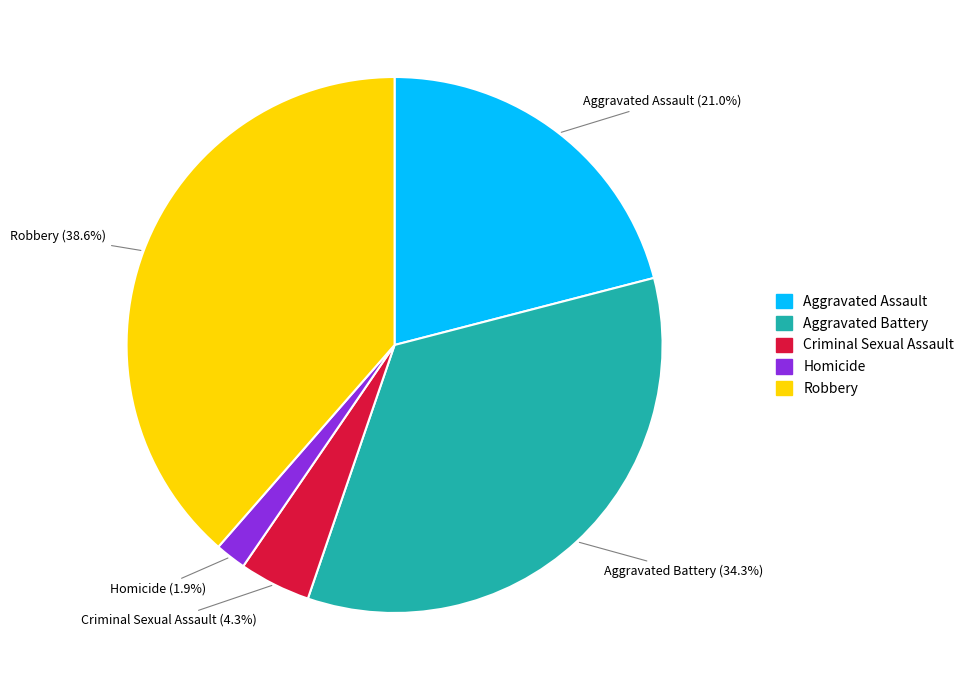

What percentage is the Homicide slice, to the nearest percent?

2%